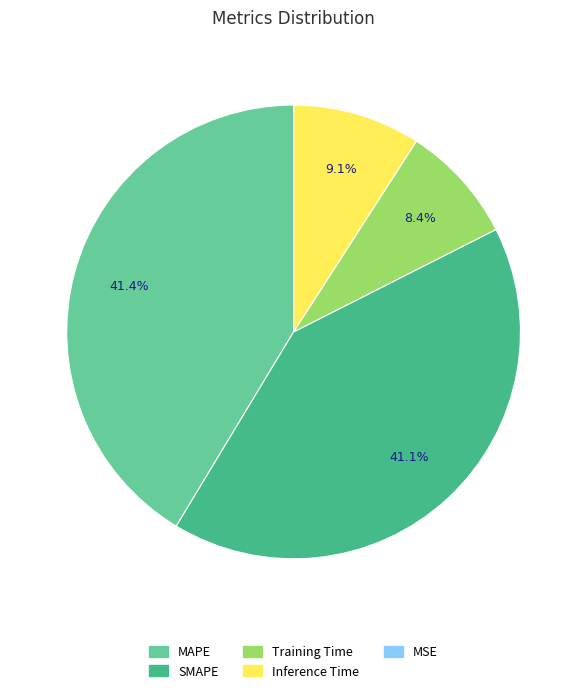

Is Inference Time the majority of the pie?

No